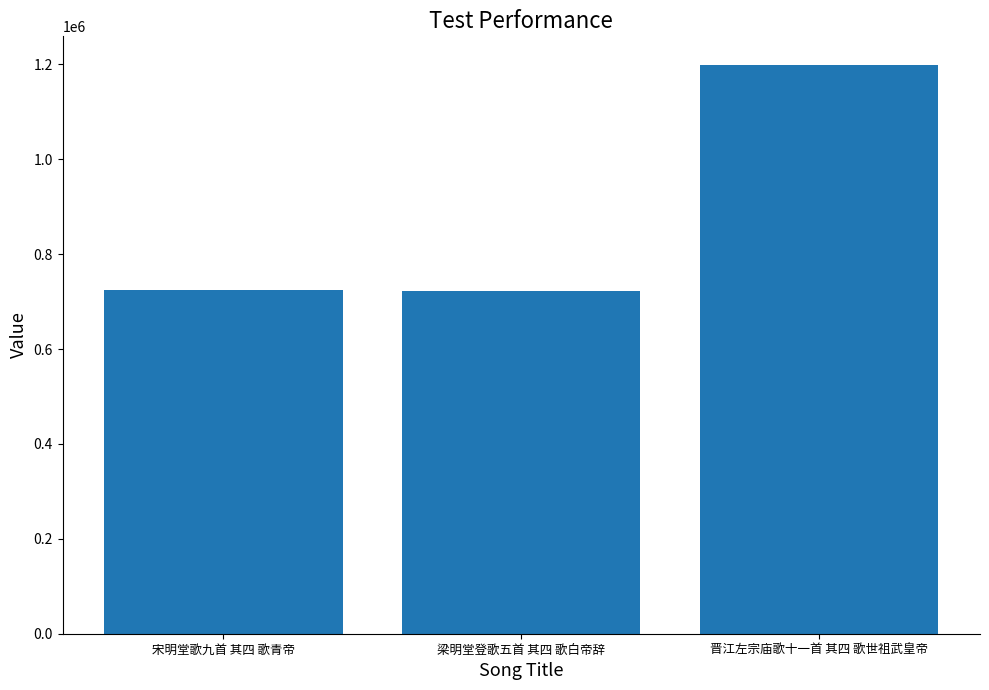

What is the maximum value shown in the chart?

1199283